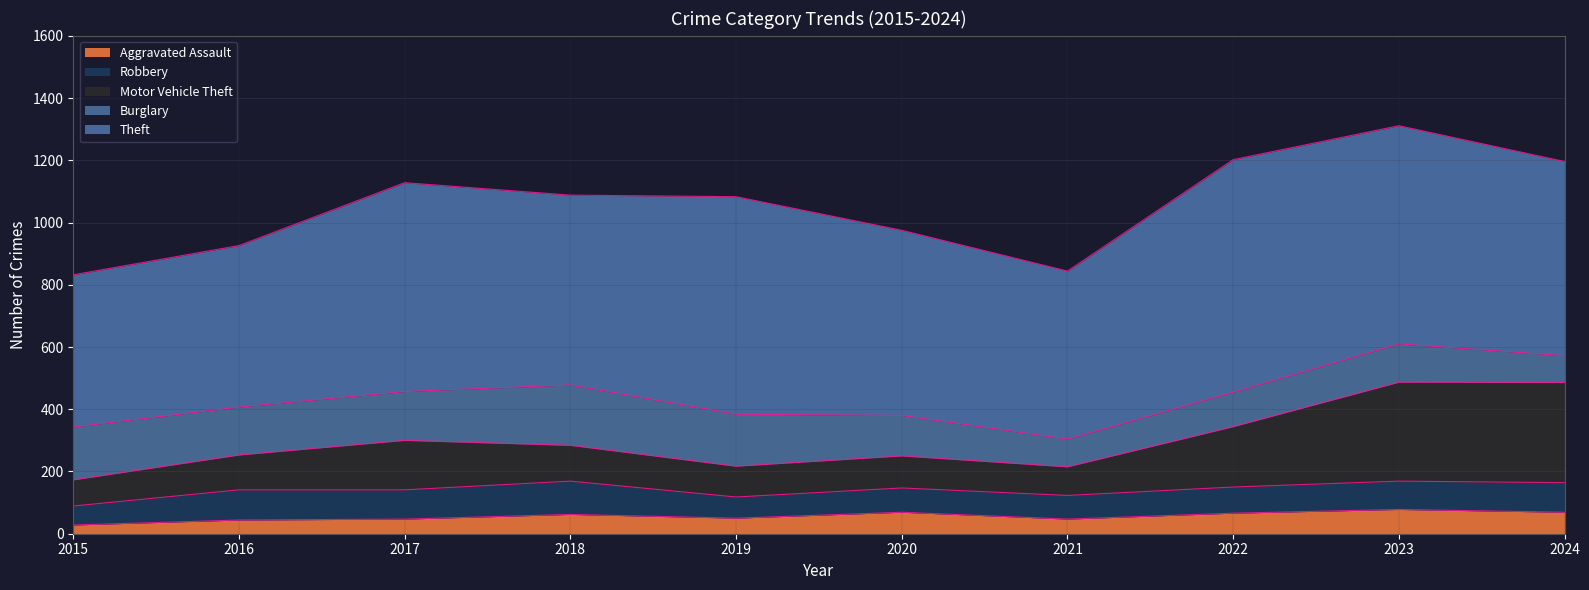

At which label is Motor Vehicle Theft closest to 203?

2022